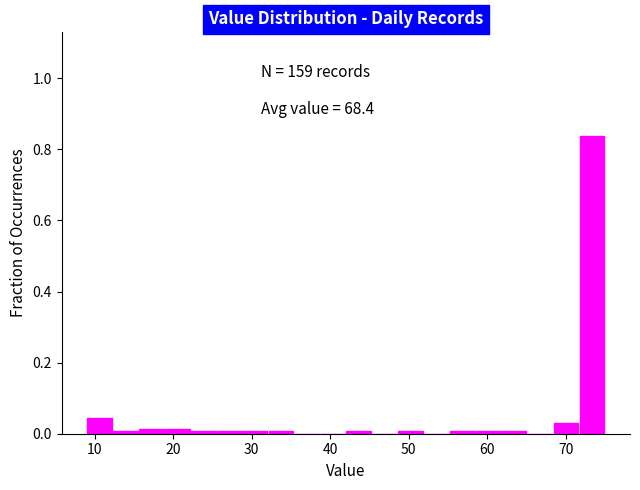

Read against the x-axis, roughly where is the centre of the tallest bar?

73